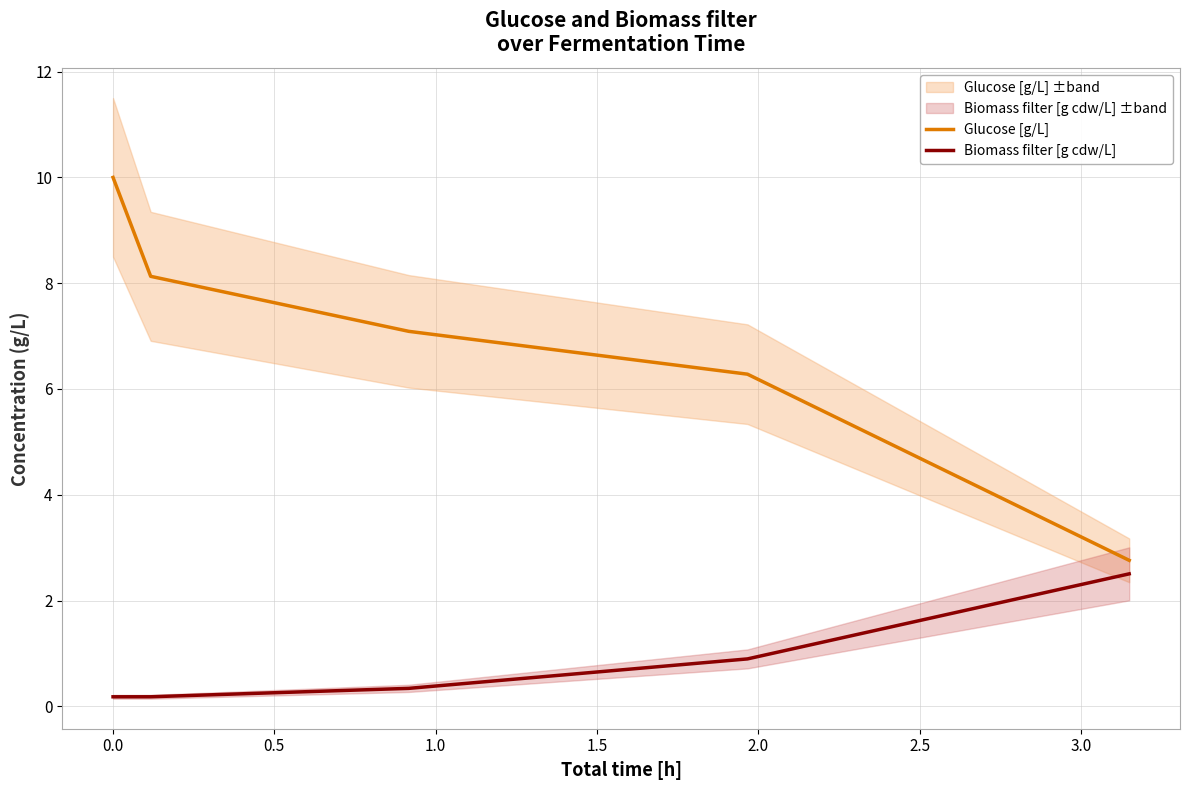

What is the minimum value for Glucose [g/L]?

2.8